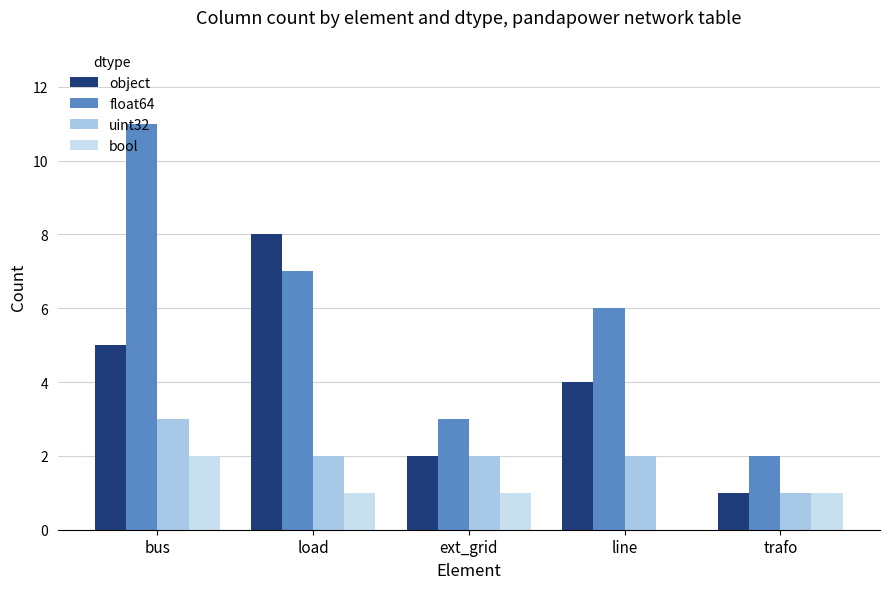

What is the sum of all object values?

20